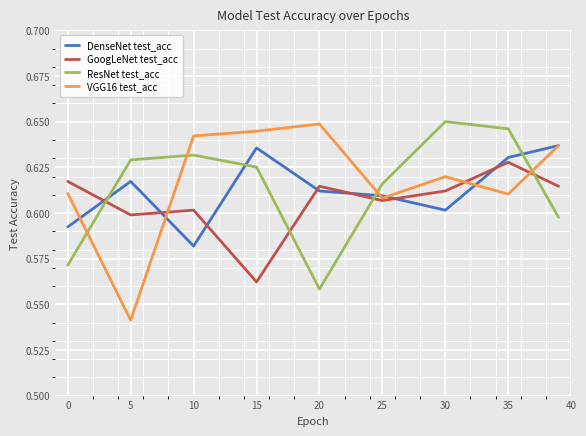

How many distinct data groups are displayed?

4